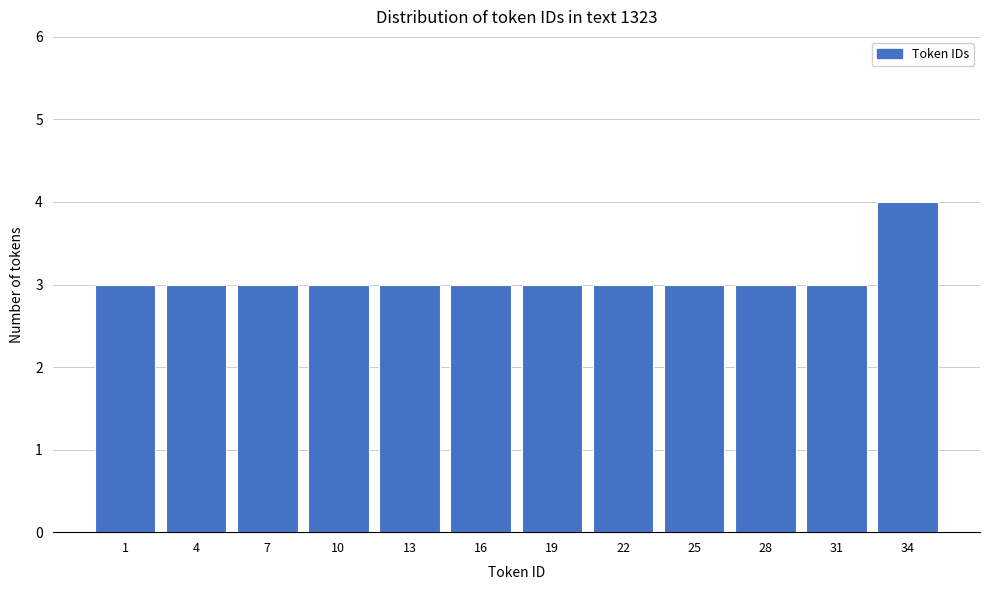

Reading left to right, list all the values displayed in this chart.

1=3	4=3	7=3	10=3	13=3	16=3	19=3	22=3	25=3	28=3	31=3	34=4